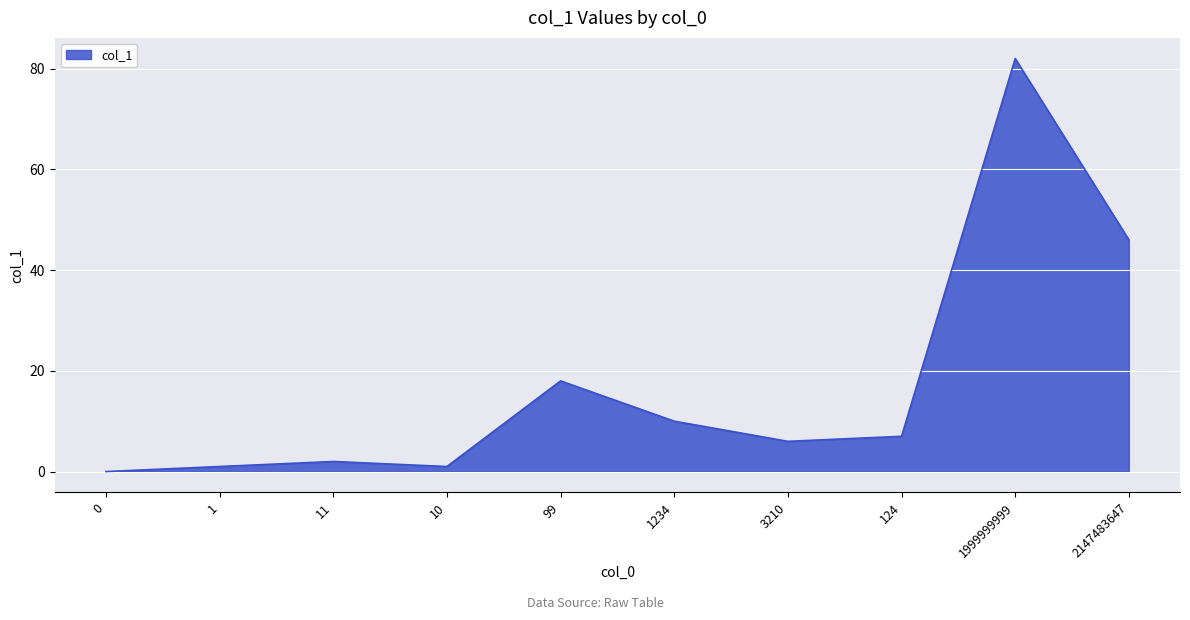

Is it true that the value at 124 is 10?

False